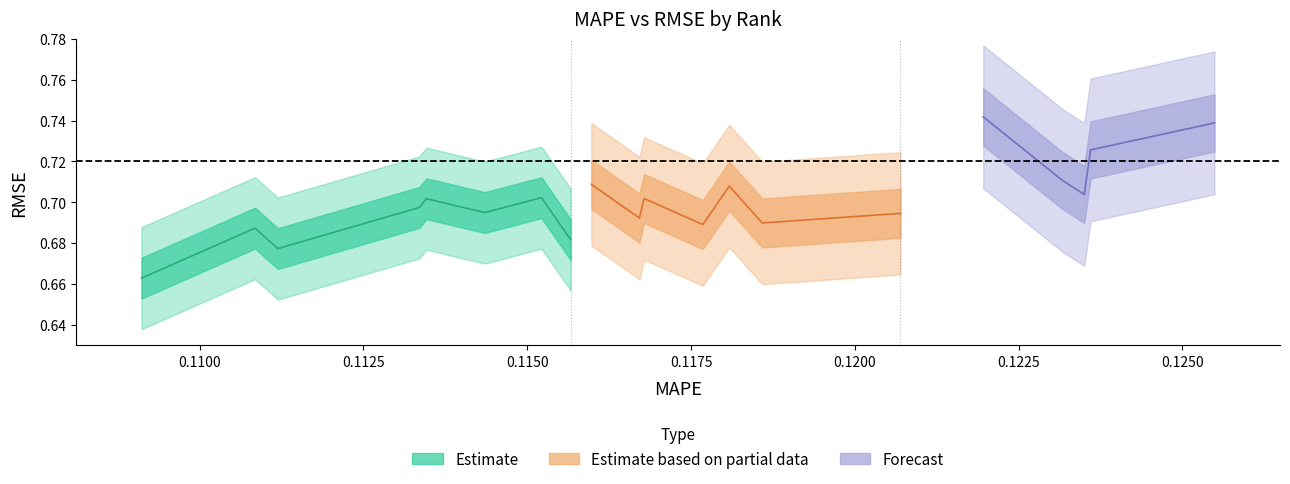

What is the value of the MAPE point at the 16th from the left?

0.1